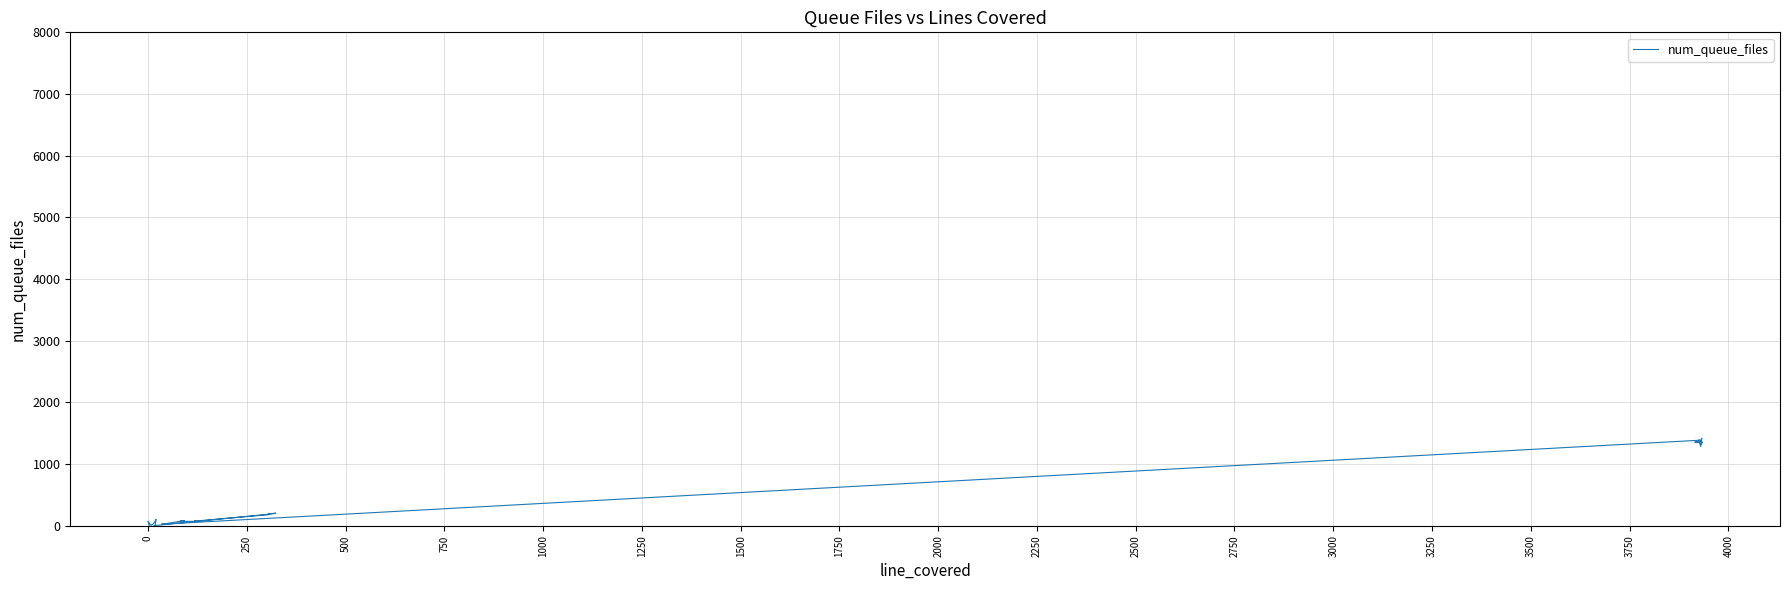

Reading left to right, extract all data points from this chart.

3	3	72	3	41	96	105	36	4	1	196	204	191	201	201	179	74	80	70	72	72	79	83	23	26	25	1385	1355	1383	1368	1387	1377	1418	1285	1391	1366	1355	1354	1325	1386